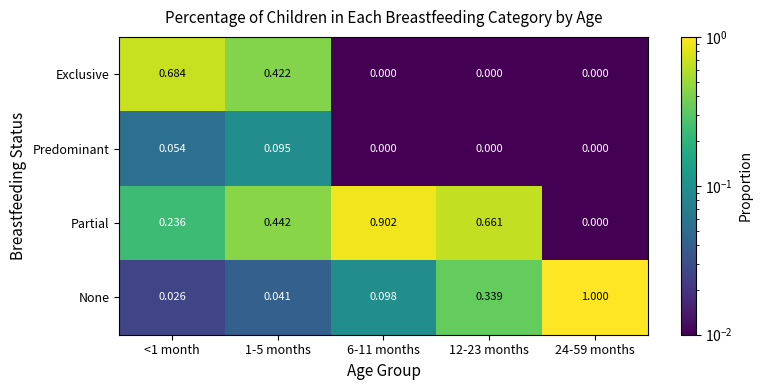

Which series has the largest range (max minus min)?

None